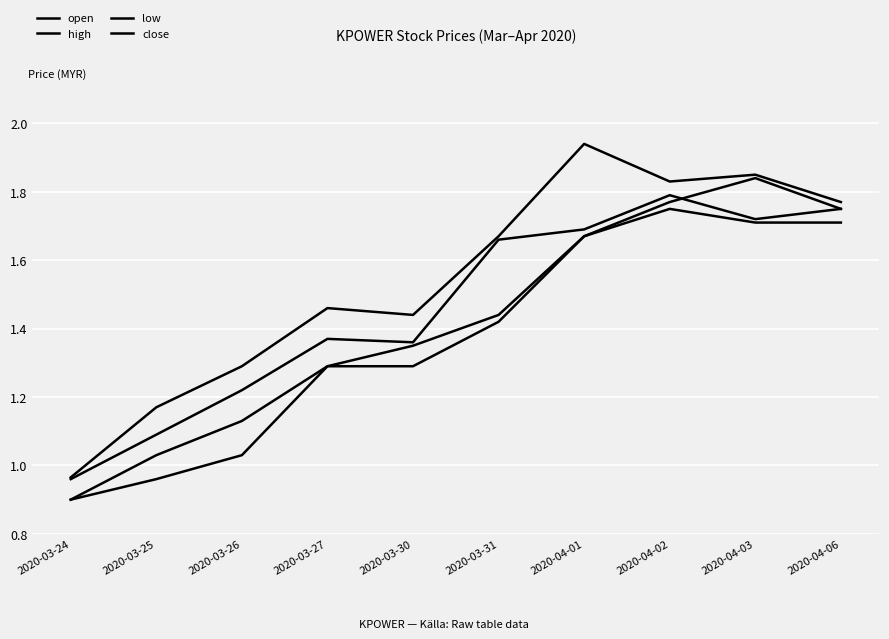

Between 2020-03-27 and 2020-04-01, which series saw the biggest shift?

high